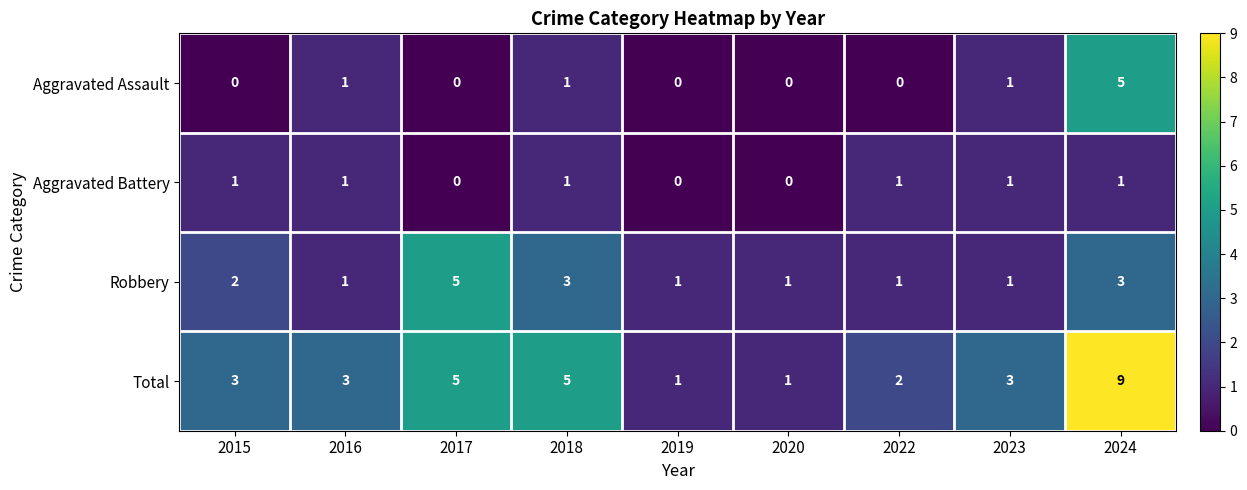

Between 2016 and 2017, which series saw the biggest shift?

Robbery